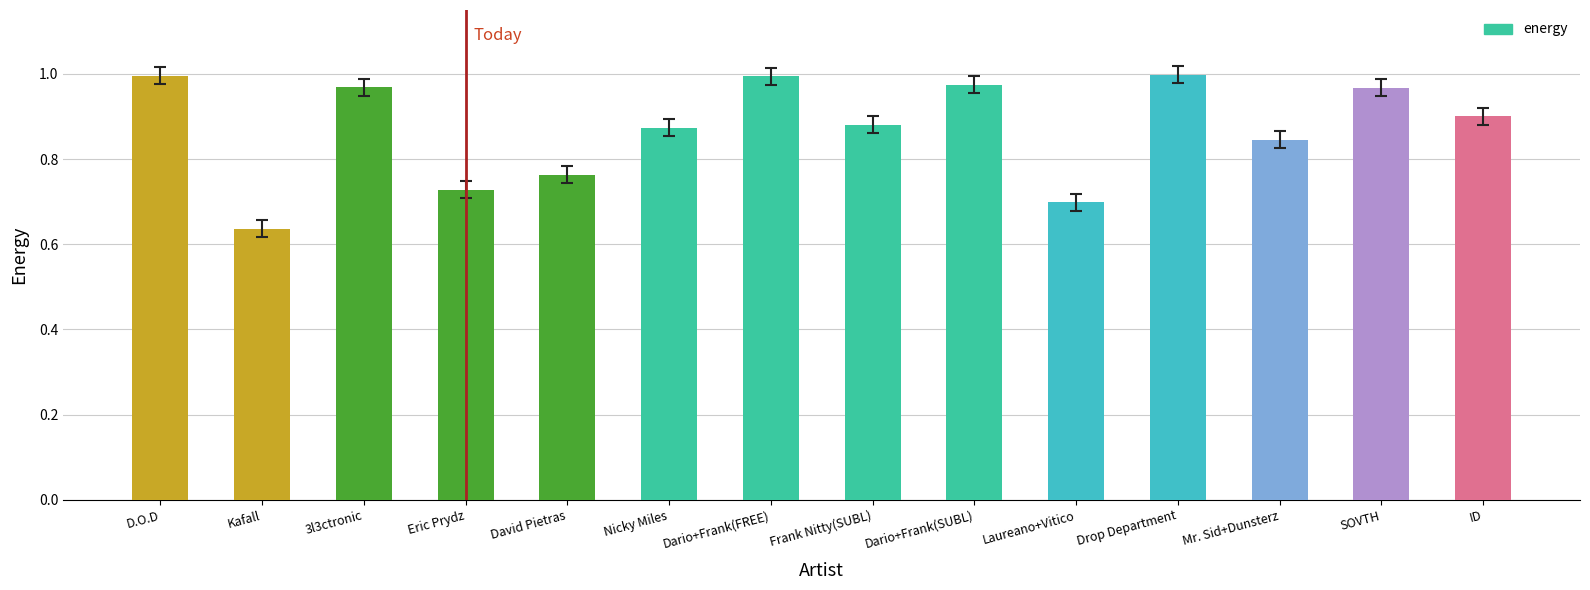

How many categories are shown in the chart?

14